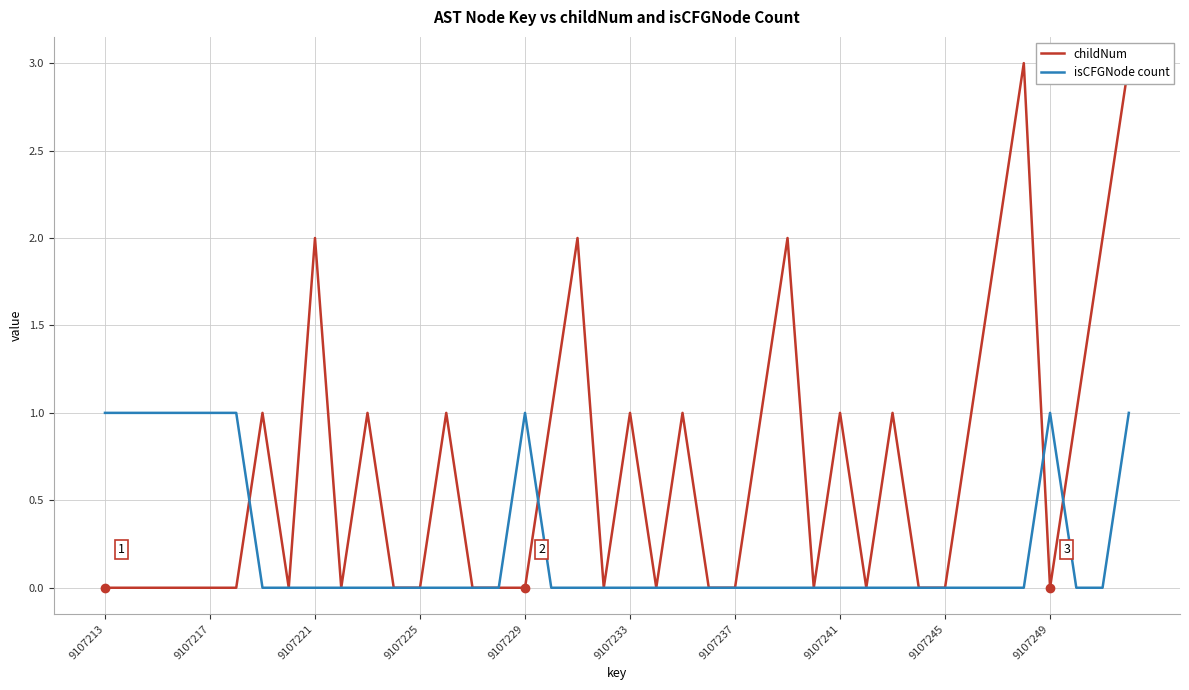

What is the difference between the second highest and second lowest values in the isCFGNode count series?

1